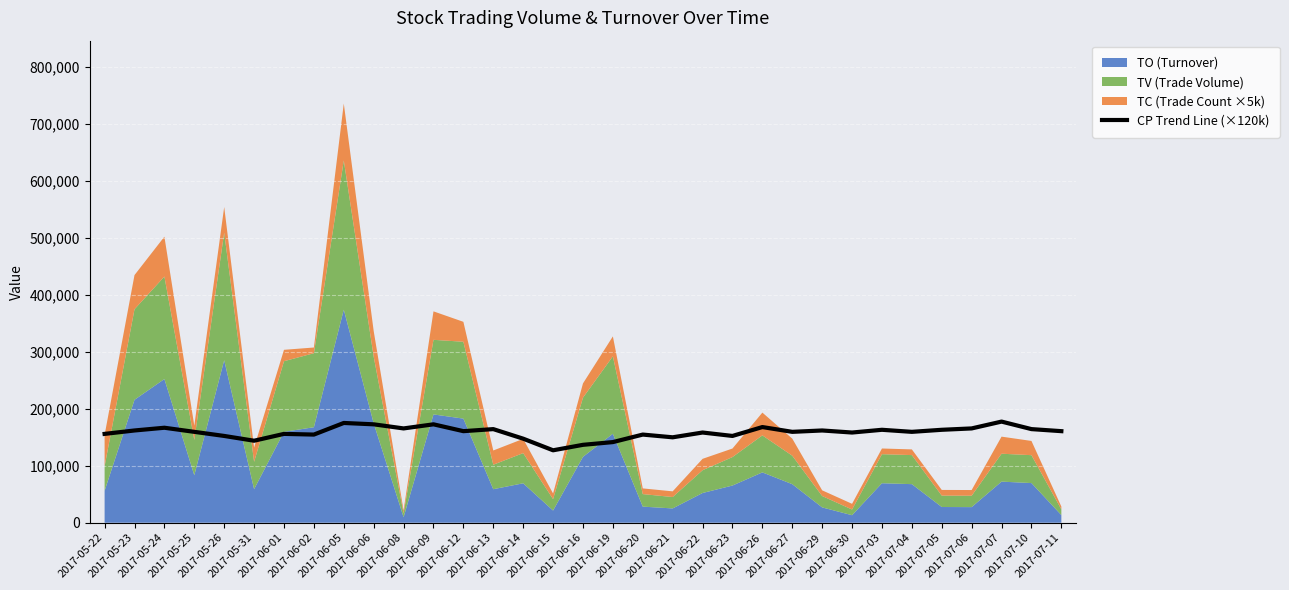

What is the change in value from 2017-05-23 to 2017-06-15?

-34800